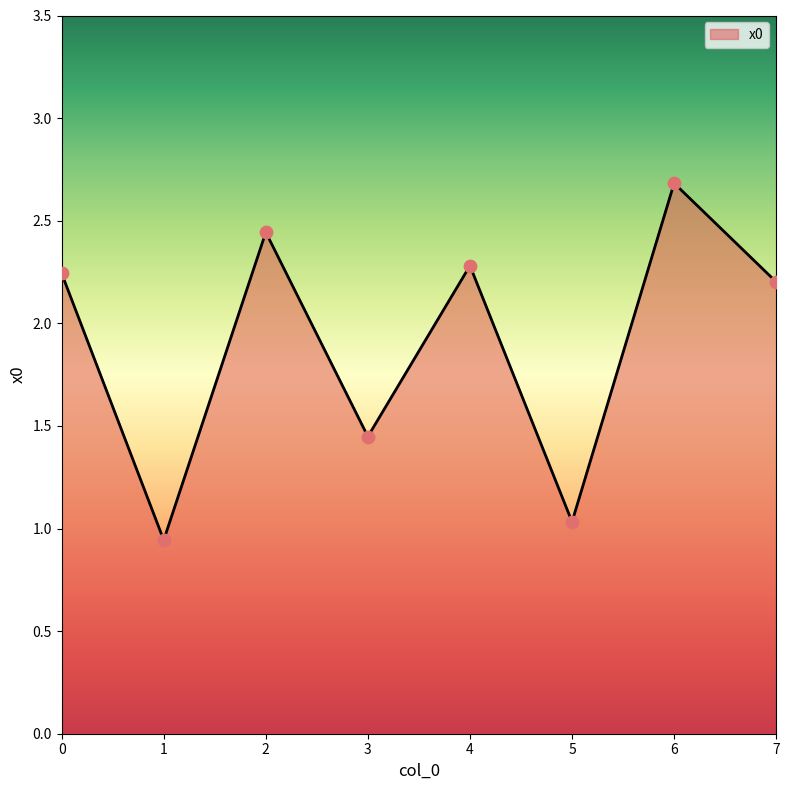

Between 5 and 3, which is larger?

3